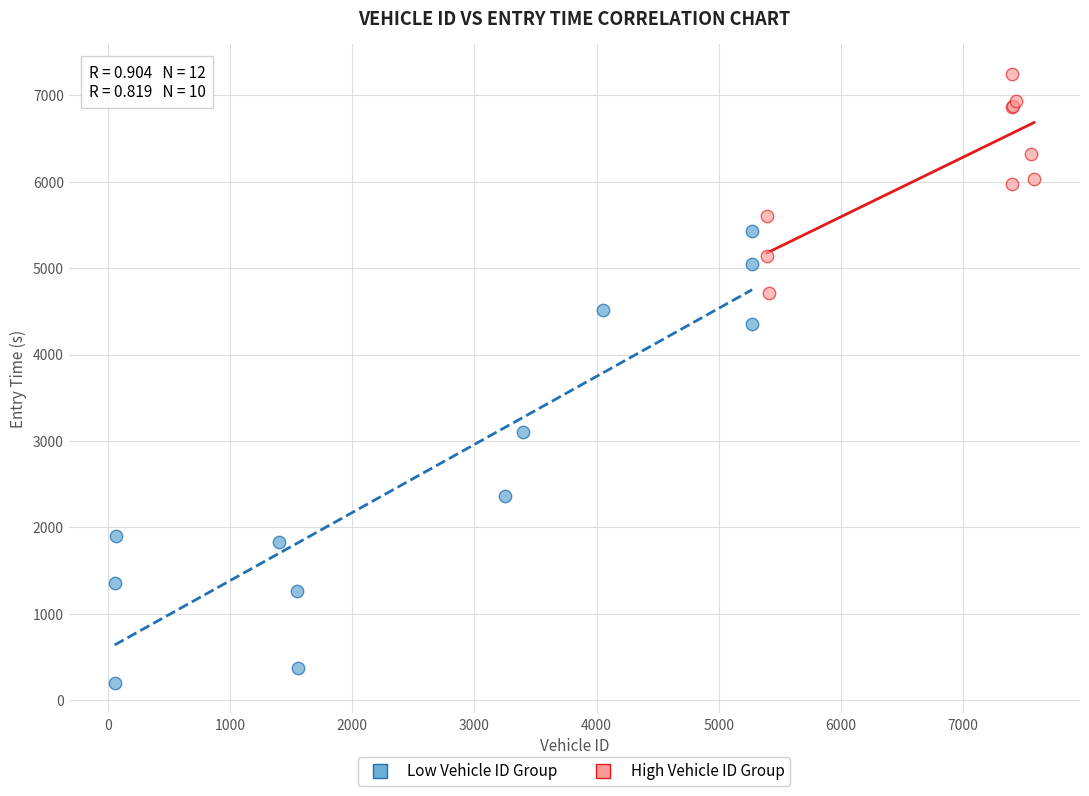

Which series reaches the maximum Y coordinate?

High Vehicle ID Group